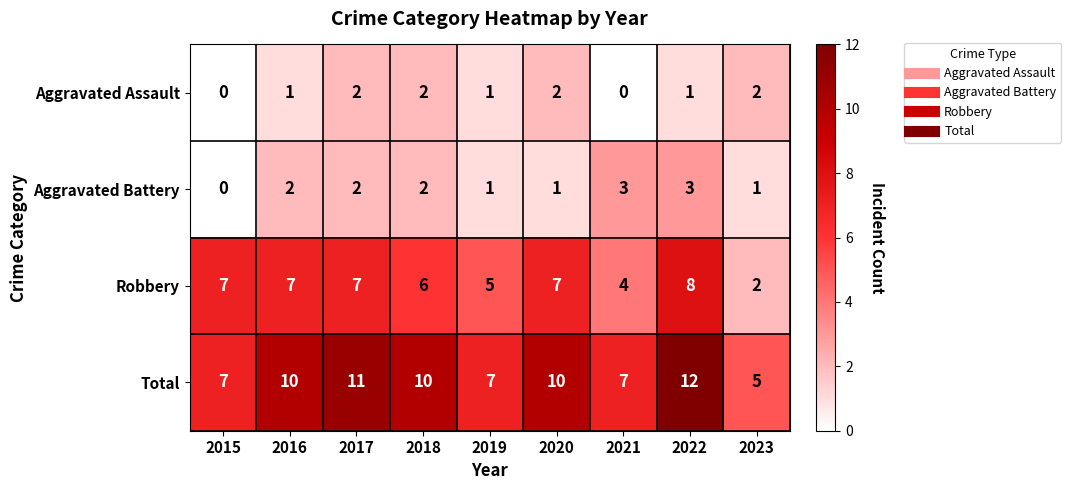

Which series has the widest spread of values?

Total